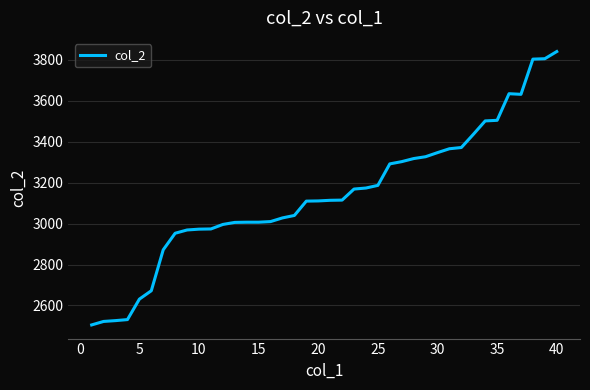

Is this an area chart (filled region under the line)?

No